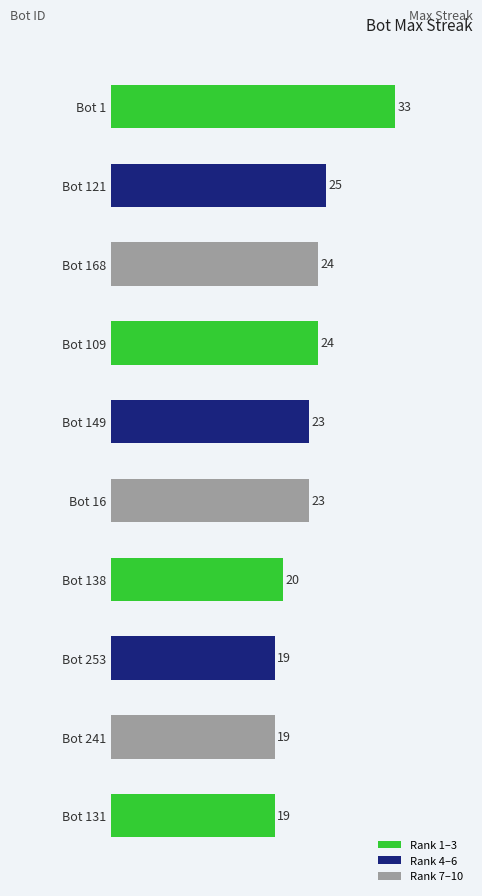

How many bars are there in total?

10